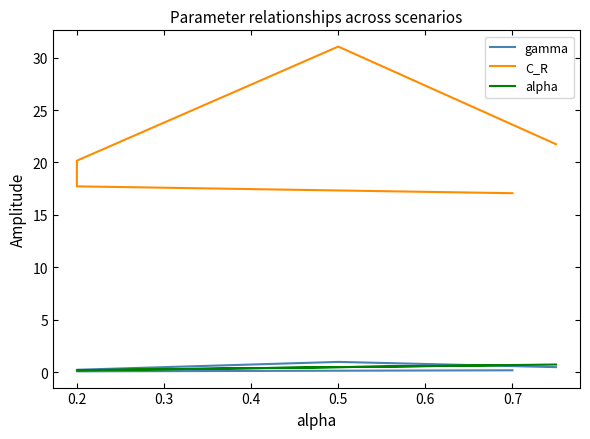

Reading right to left, what are all the values shown in this chart?

gamma: 0.2	0.1	0.2	1.0	0.5
C_R: 17.1	17.7	20.2	31.0	21.7
alpha: 0.7	0.2	0.2	0.5	0.8